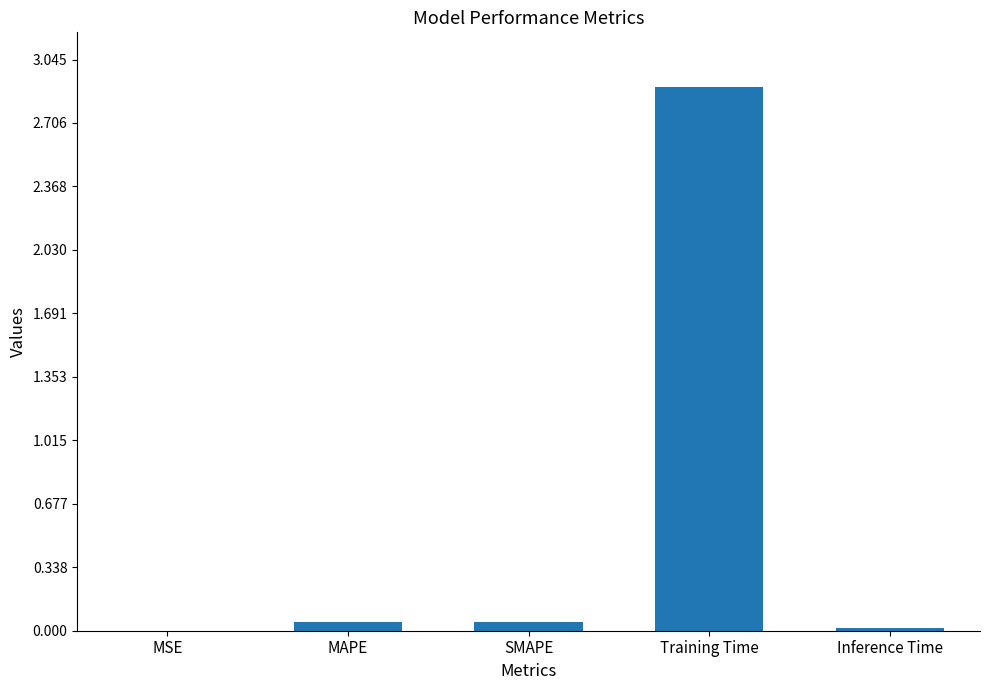

The value at SMAPE is 0.0. True or false?

True